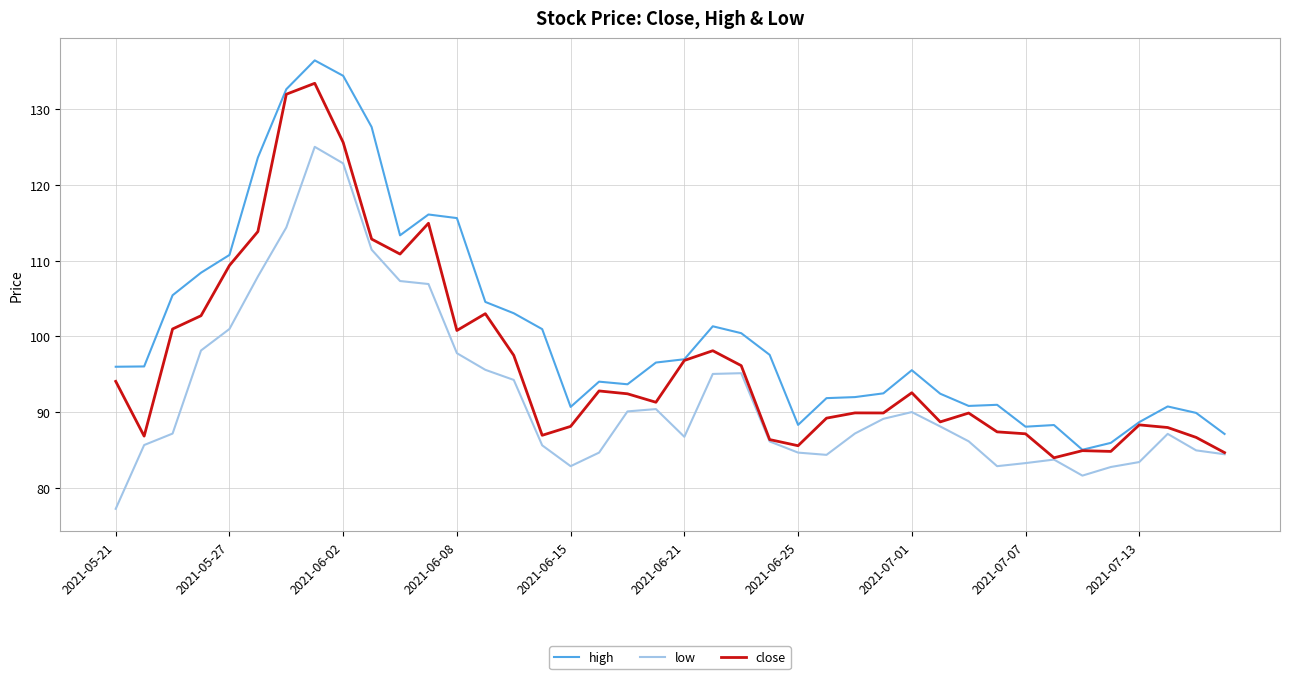

What is the sum of all close values?

3869.1